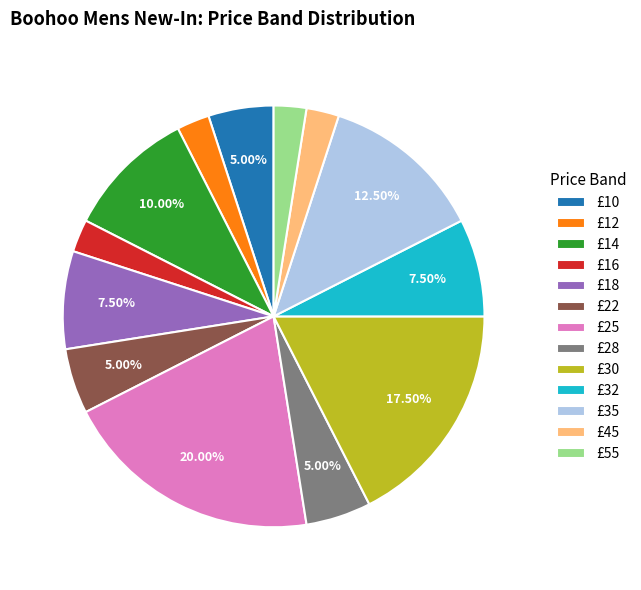

The £25 slice represents 12% of the pie. True or false?

False